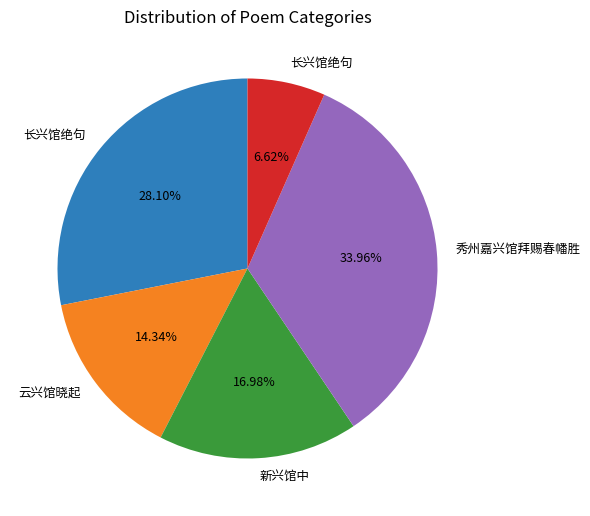

Is there a majority slice in this chart?

No